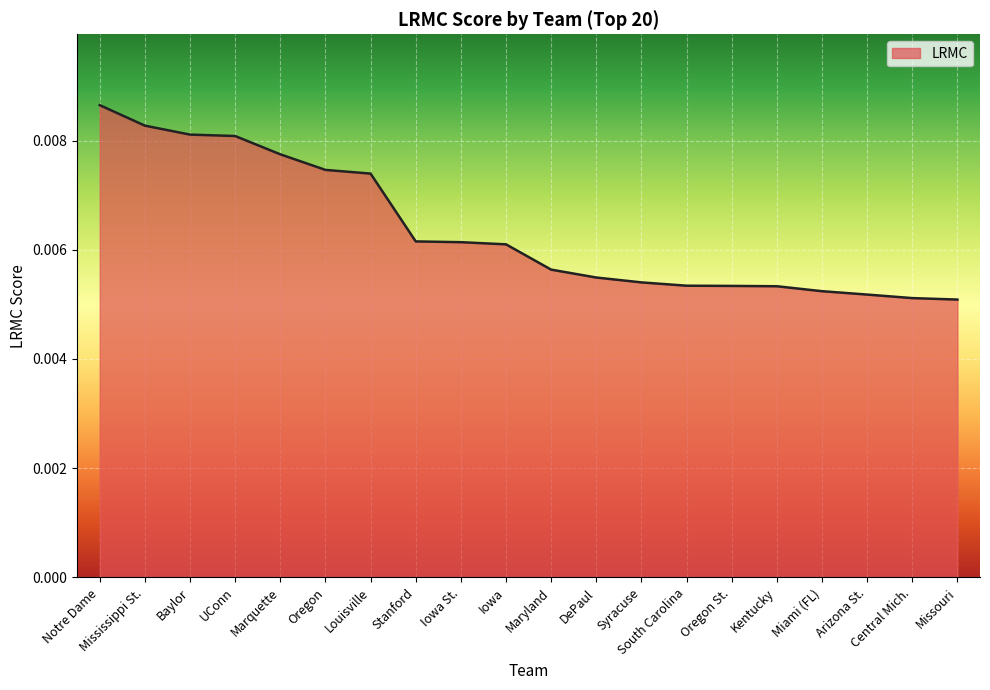

What position from the left is Oregon?

6